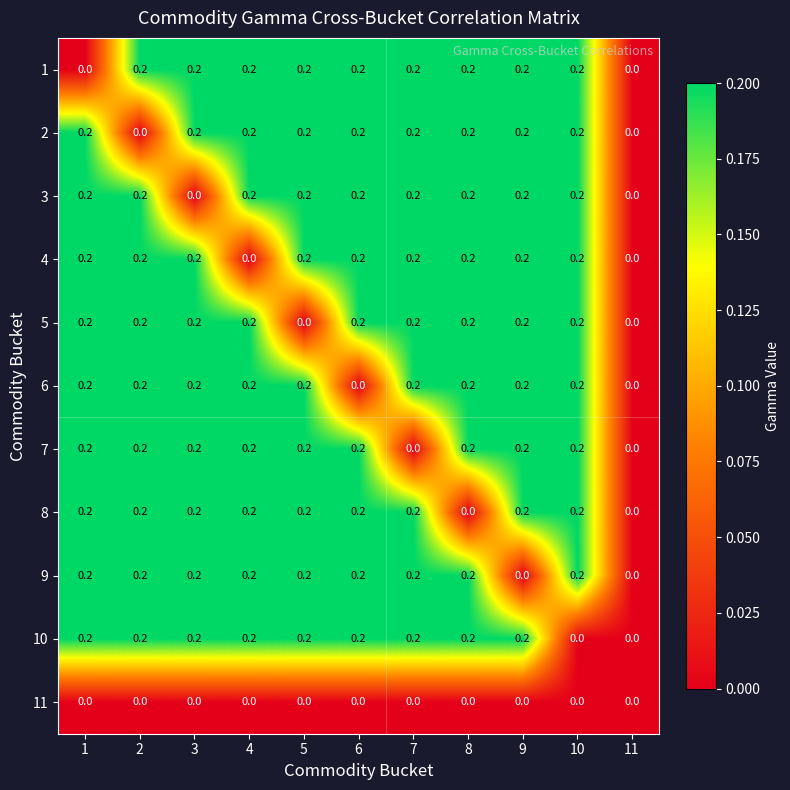

How many categories are shown in the chart?

11